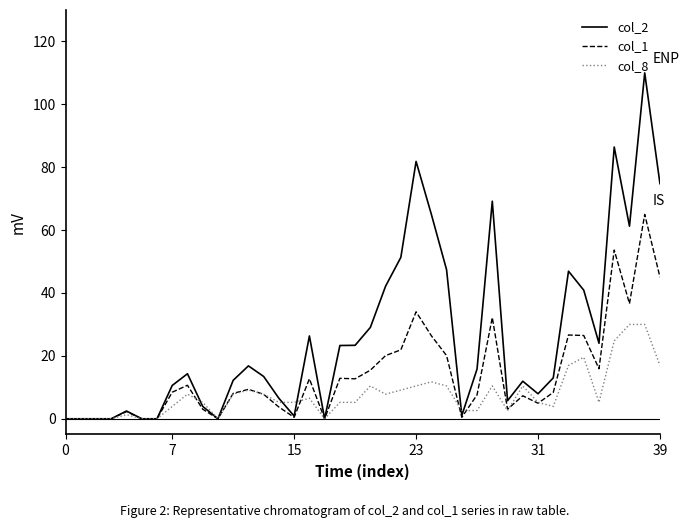

True or false: col_8 and col_2 intersect in this chart.

True